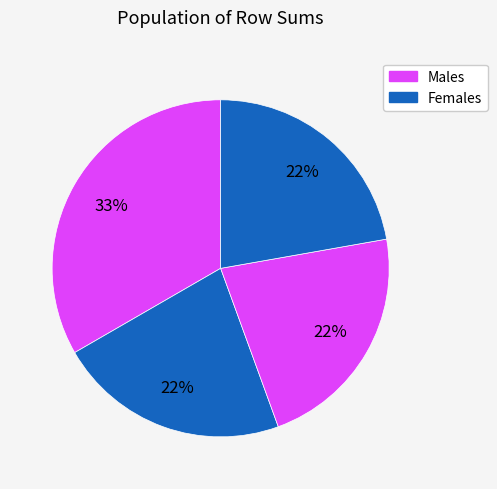

Count the number of slices in the pie.

4